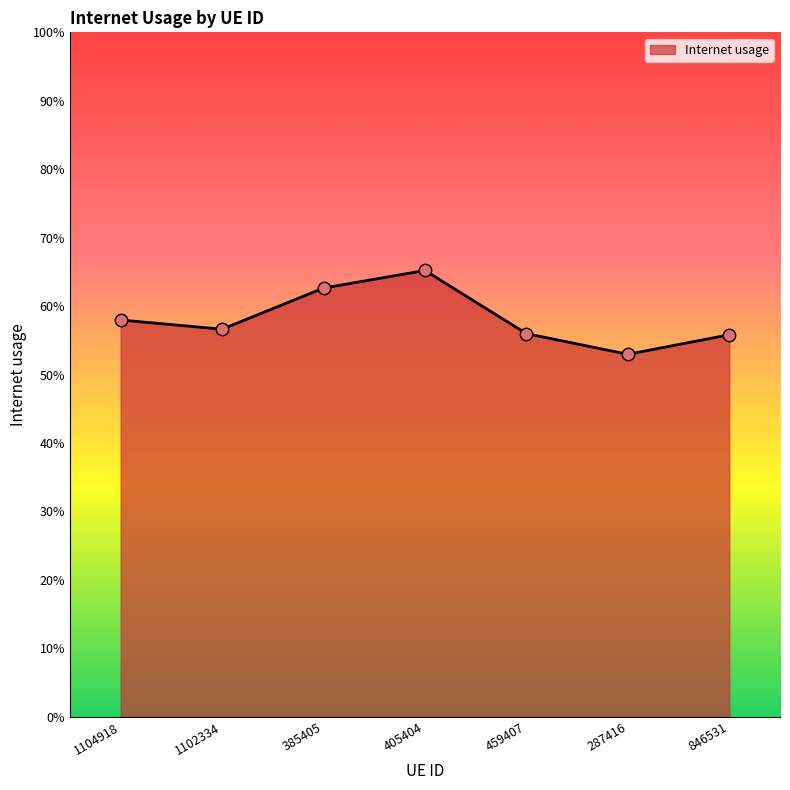

Between 1102334 and 405404, which is larger?

405404